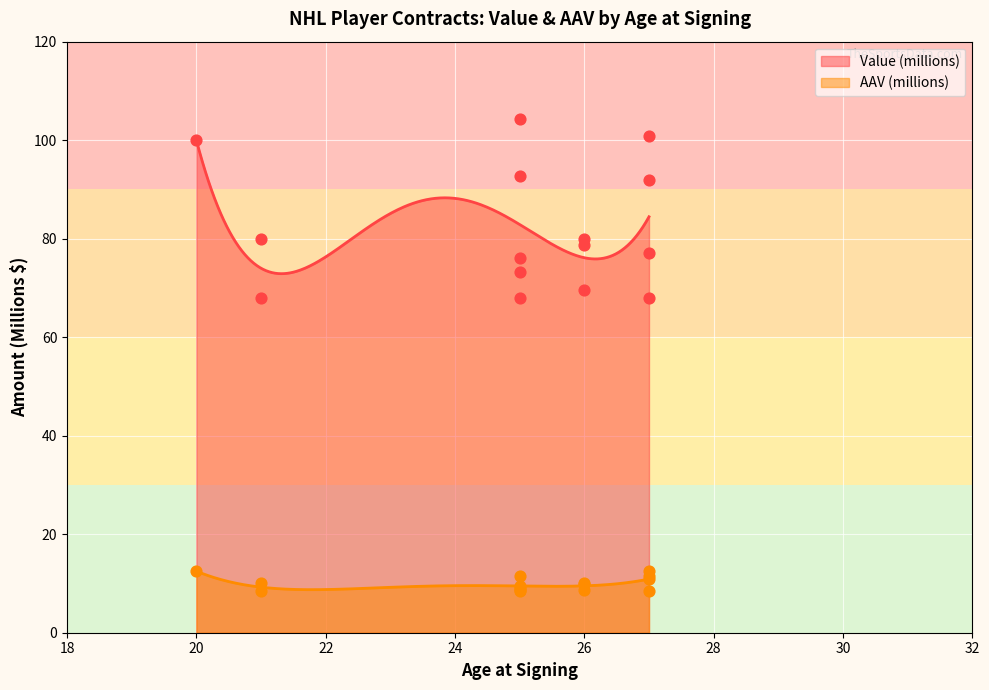

Is the value of AAV (millions) at 20 greater than the value of Value (millions) at 25?

No